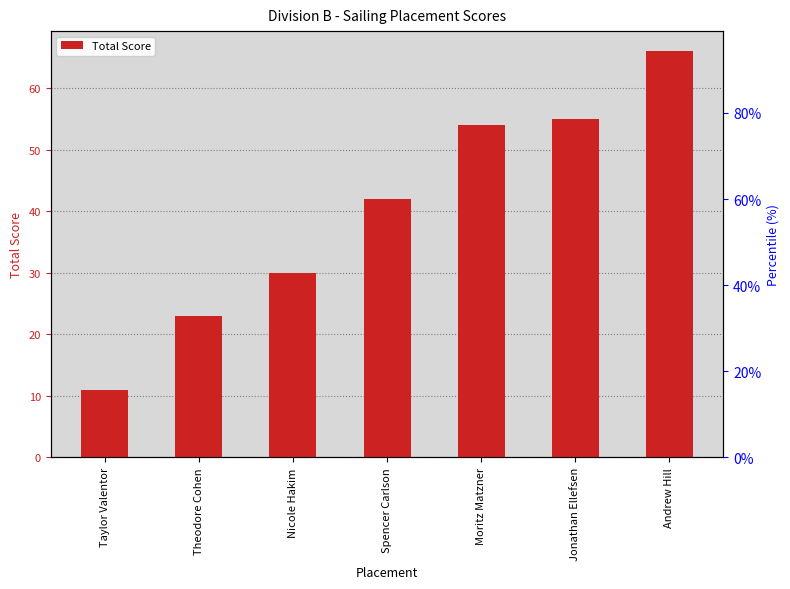

True or false: the data shows 10 at Theodore Cohen.

False